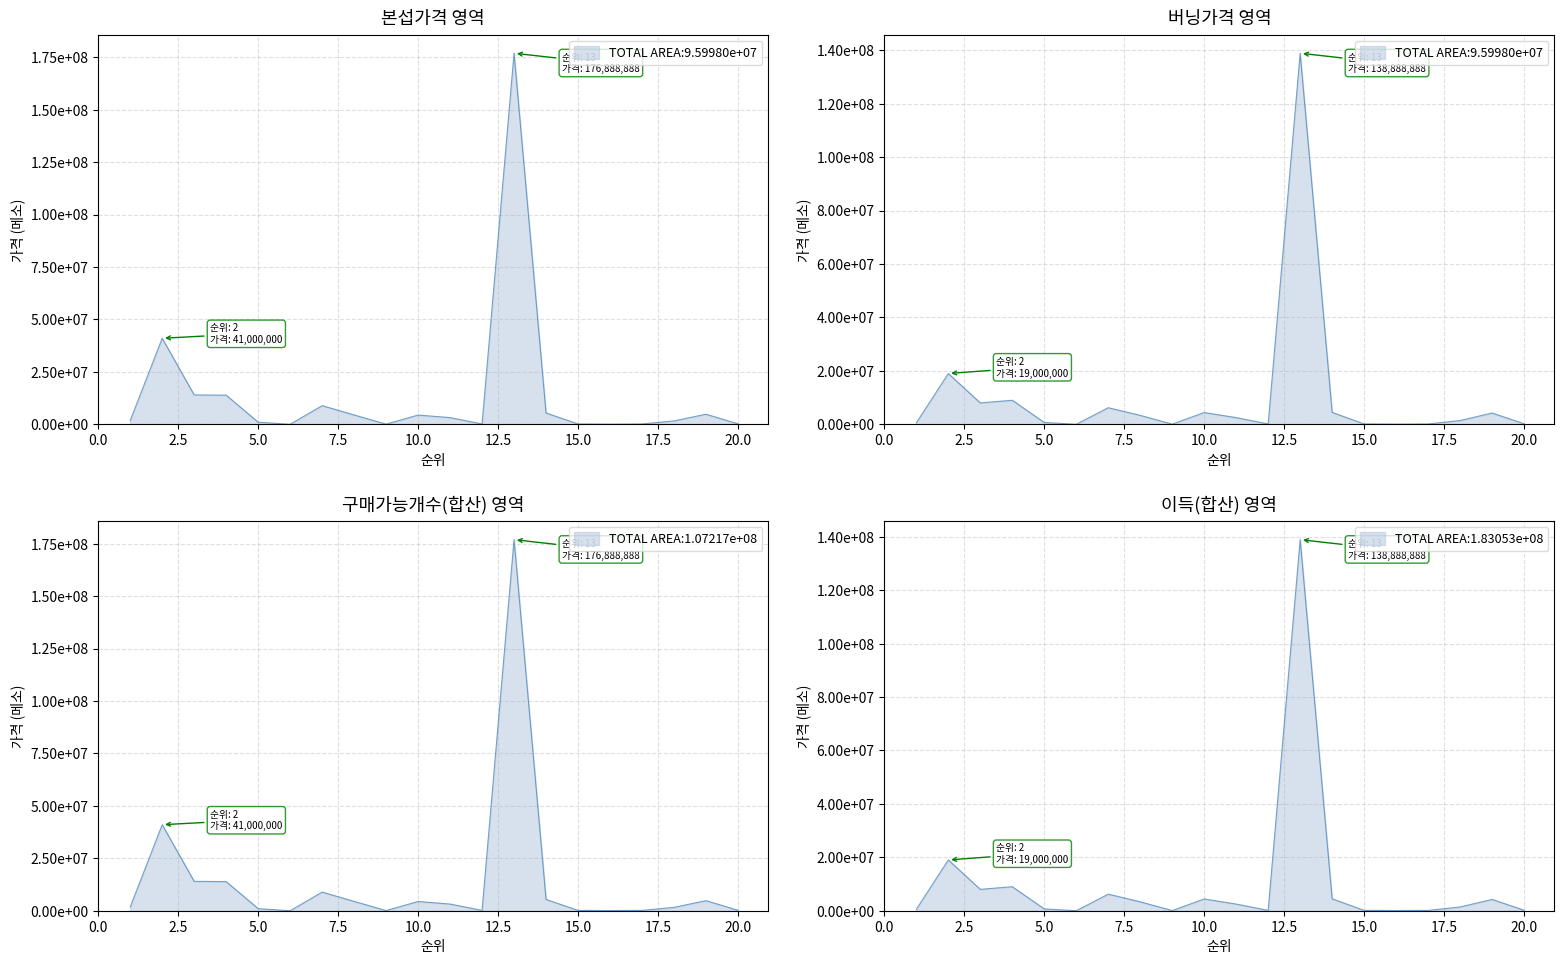

What is the difference between the 본섭가격 values at 8 and 20?

4222221